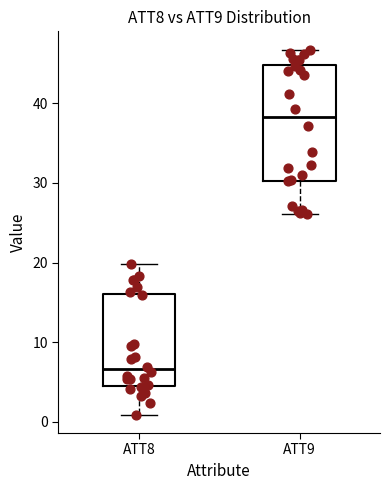

Where does the median line of the box for ATT9 sit on the y-axis? The values are not printed on the chart, so give them approximately, as read against the axis.

38